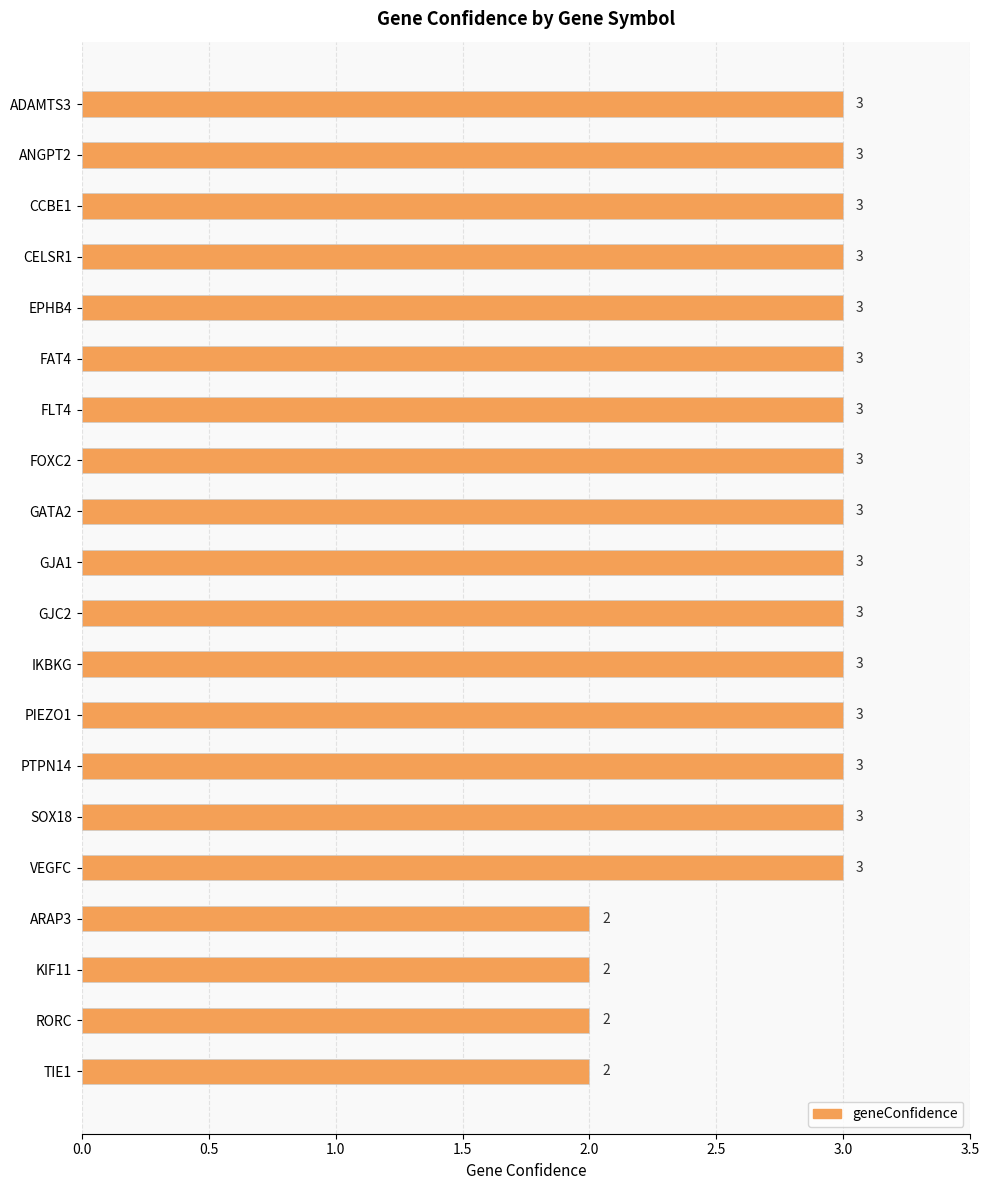

The chart shows a value of 1 at KIF11. True or false?

False